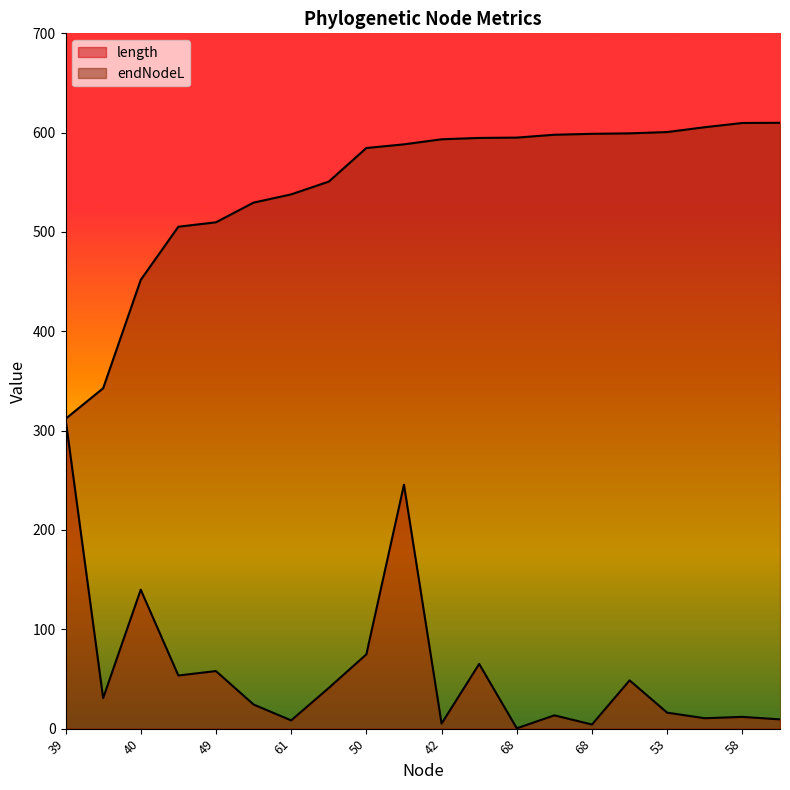

How many series are shown in this chart?

2